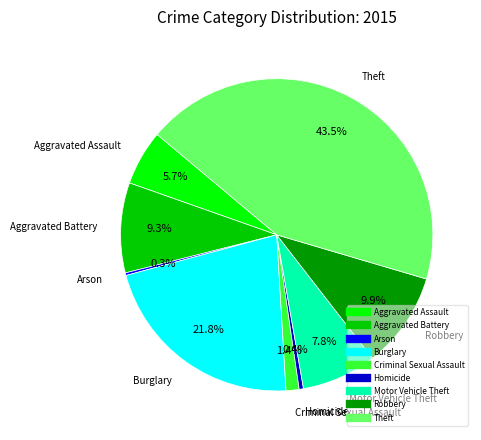

What is the ratio of the value at Homicide to the value at Motor Vehicle Theft?

0.1